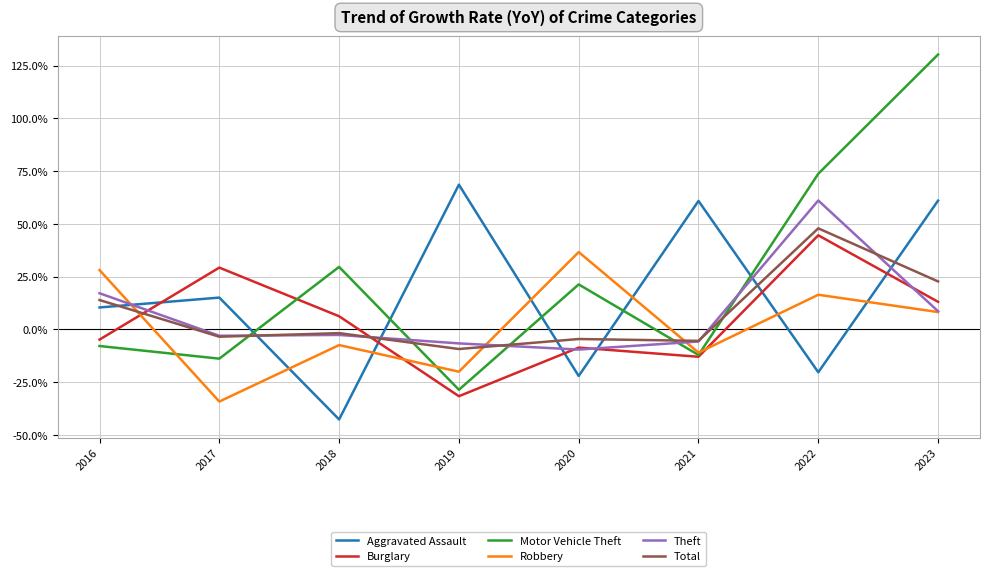

At which label is Motor Vehicle Theft closest to 50?

2018